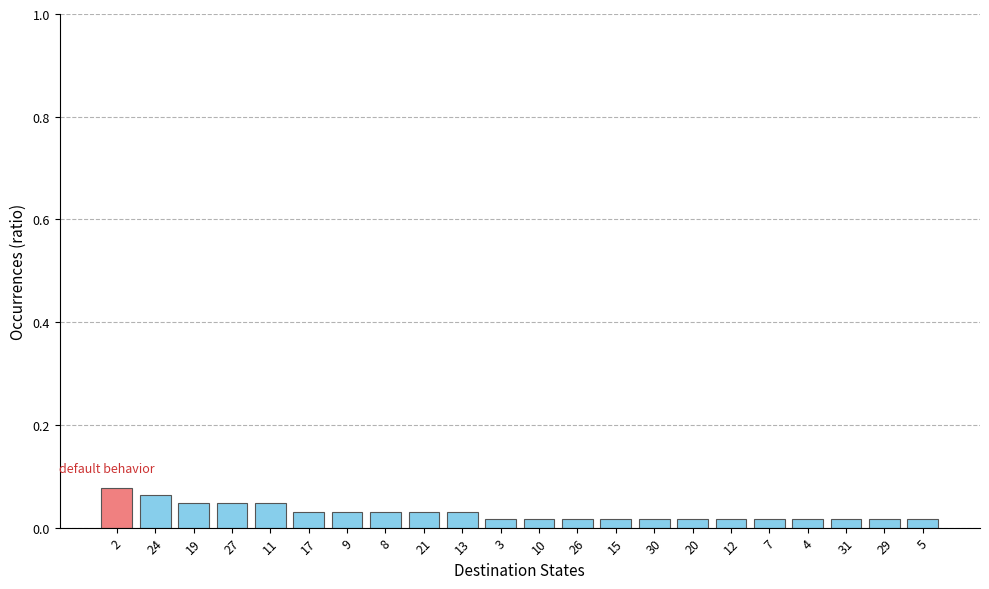

Which category has the highest value across all series?

2